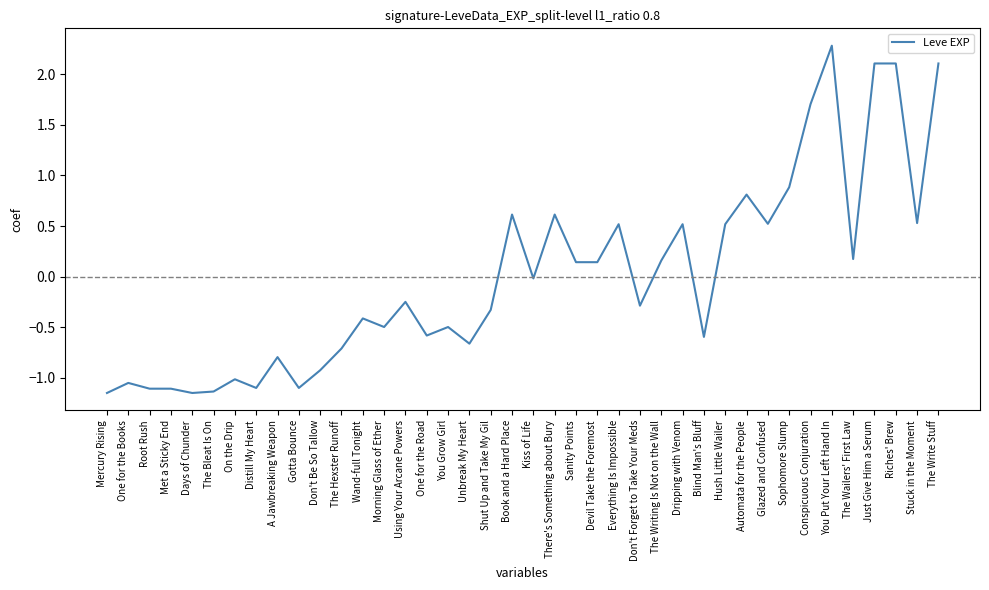

Is it true that the value at Conspicuous Conjuration is 1.7?

True